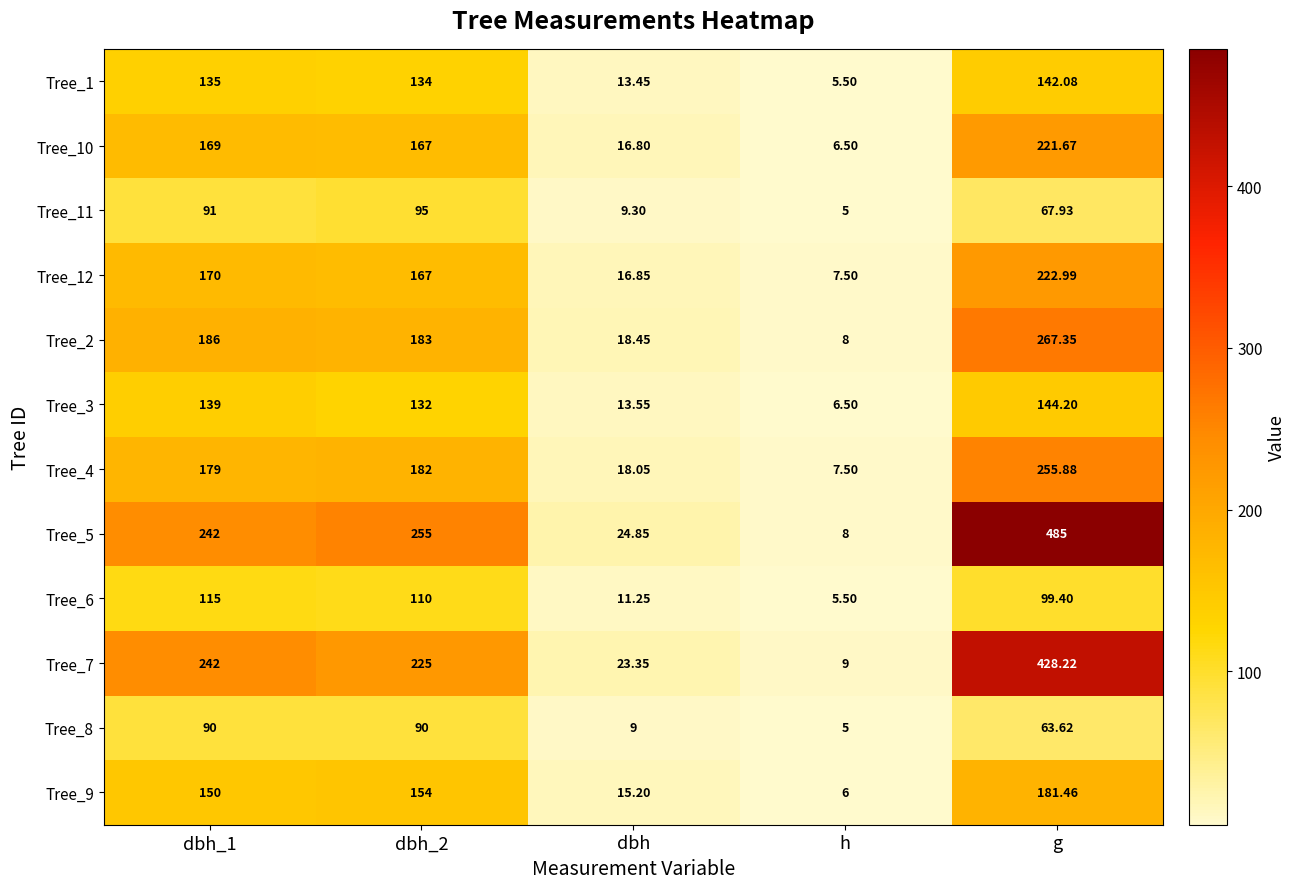

Where is Tree_6 nearest to the value 60?

g